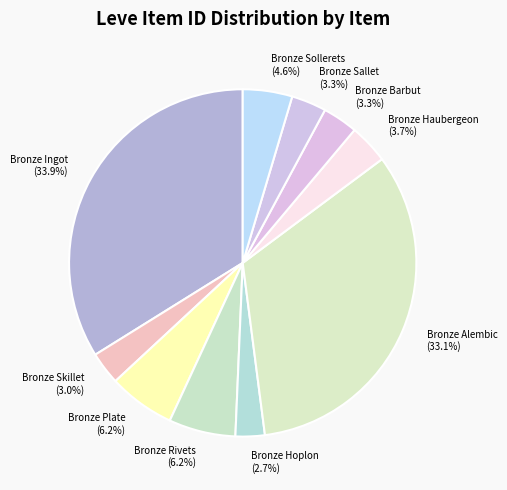

Is it true that Bronze Rivets is 6% of the pie?

True